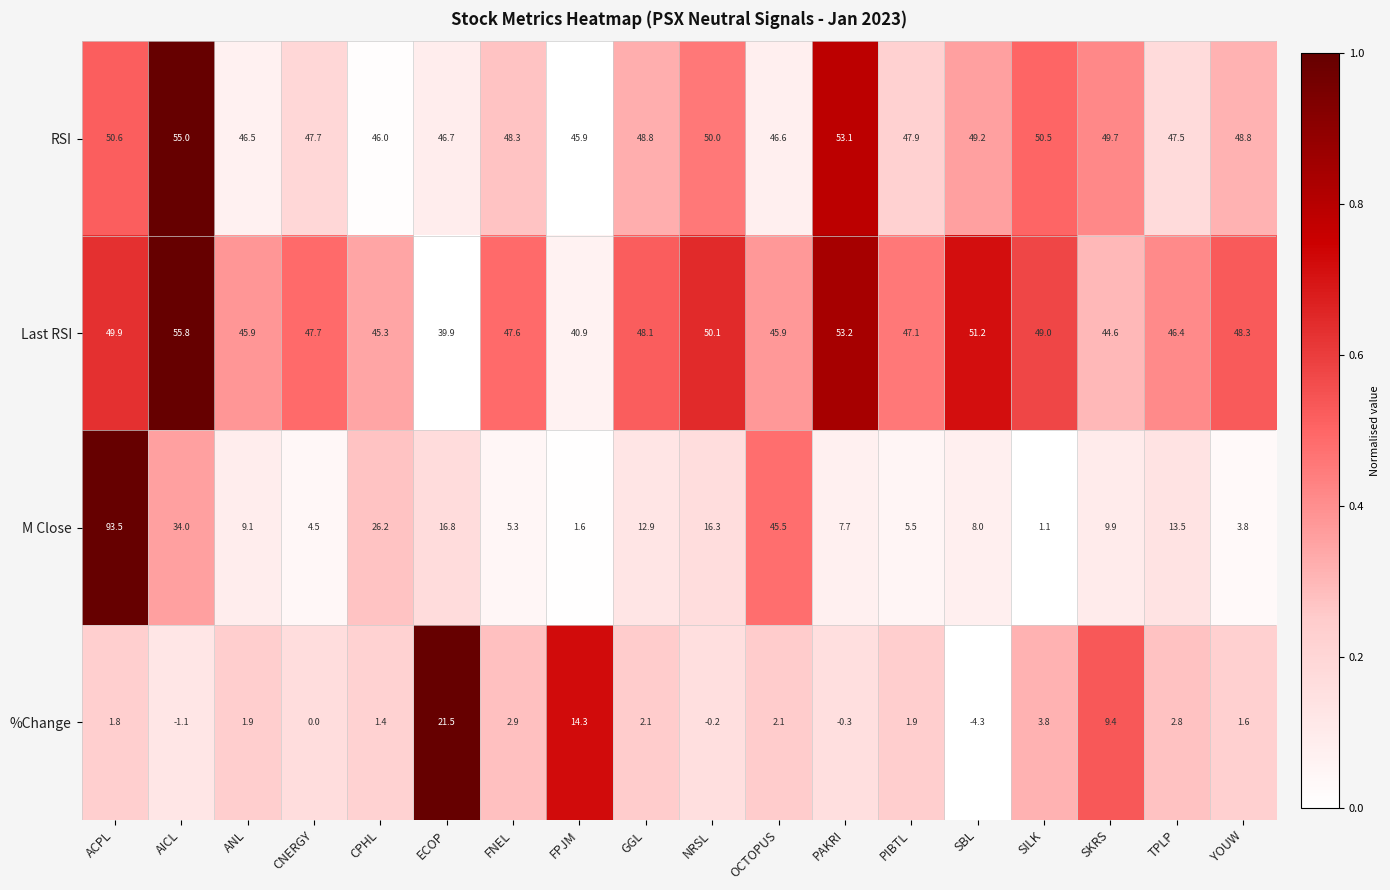

At which category is the sum across all series the highest?

ACPL